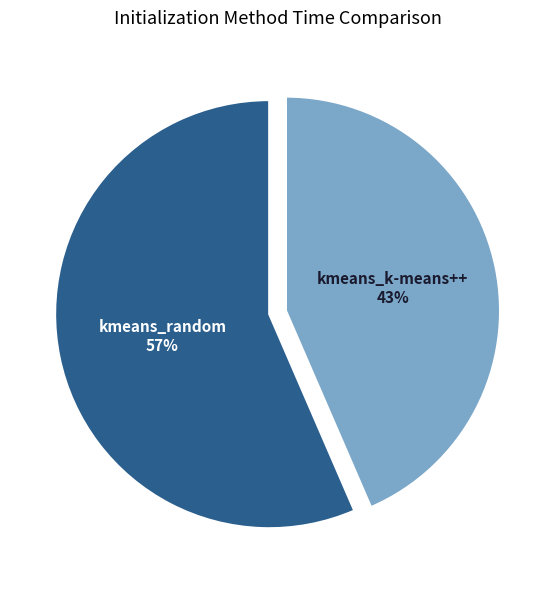

Which slice is the smallest?

kmeans_k-means++